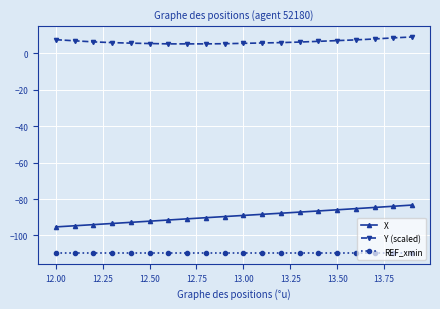

What is the value of the REF_xmin point at the 20th from the left?

-109.6